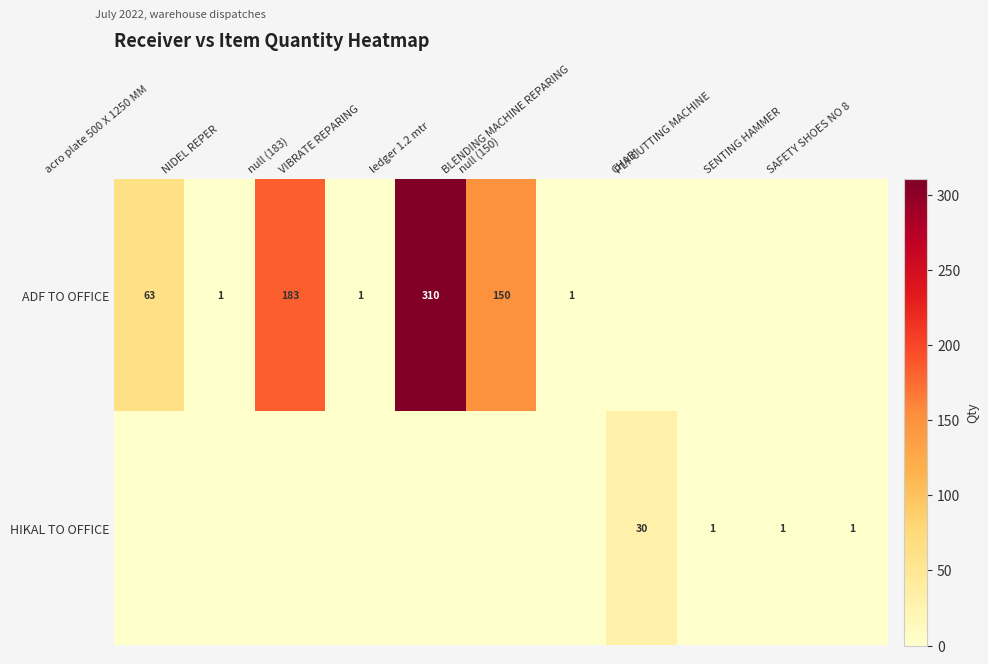

How many data points in ADF TO OFFICE are above 1?

4